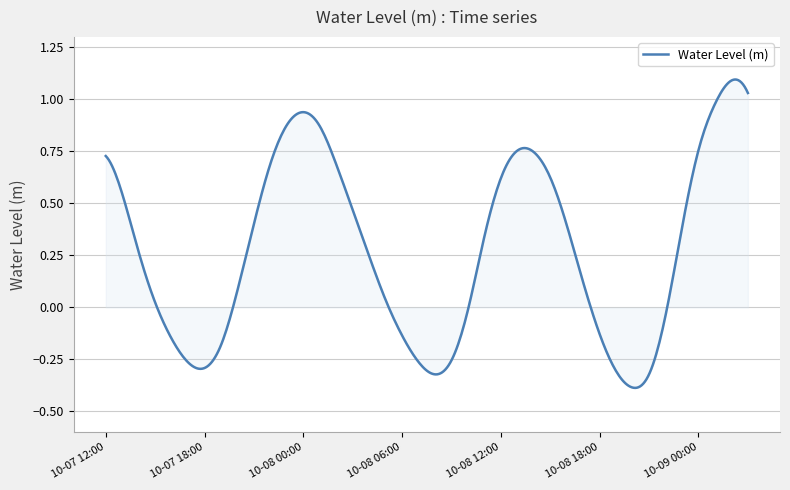

What is the difference between the maximum and minimum values?

1.5